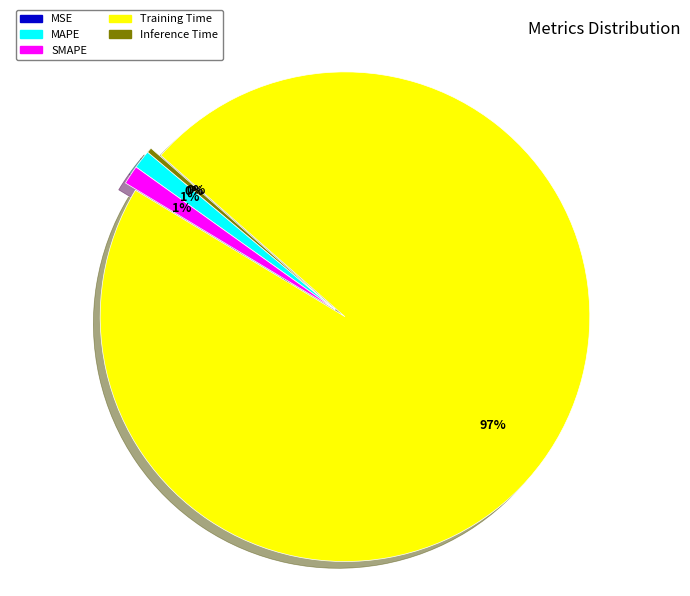

Is it true that MAPE is 1% of the pie?

True